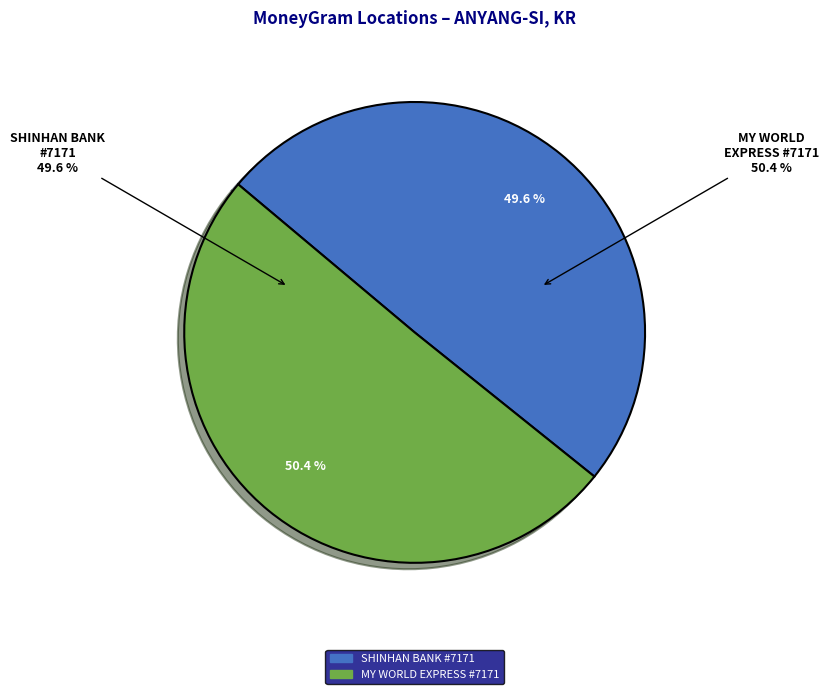

The MY WORLD EXPRESS - #7171 - ANYANG-SI - A slice represents 64% of the pie. True or false?

False